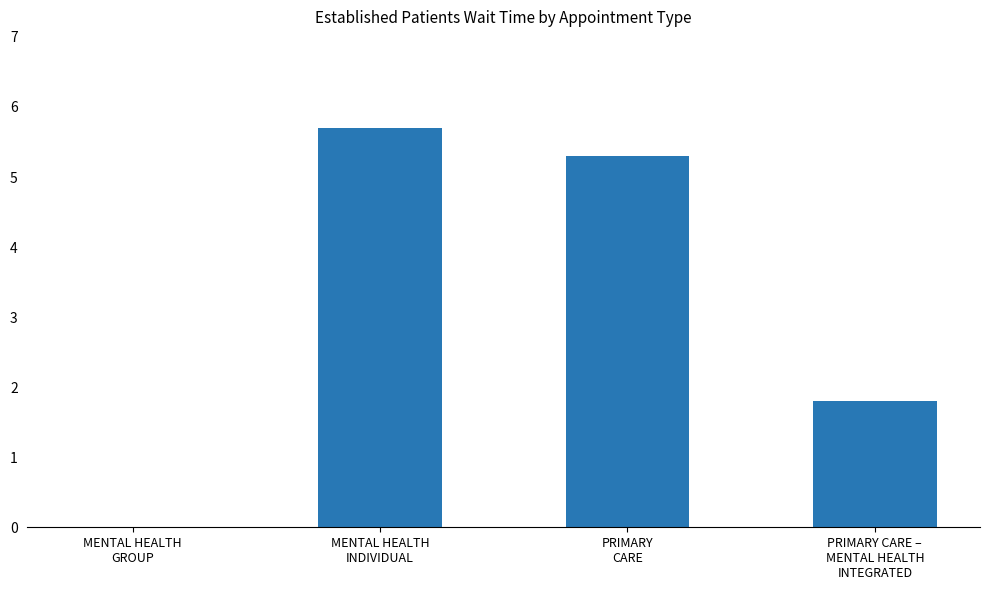

True or false: the data shows 1.9 at PRIMARY
CARE.

False